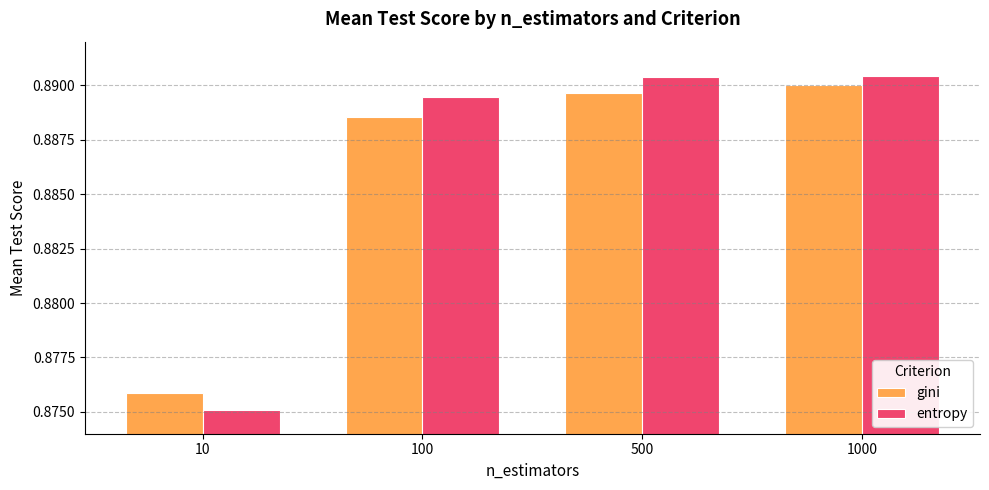

What is the total value across all series at 500?

1.8